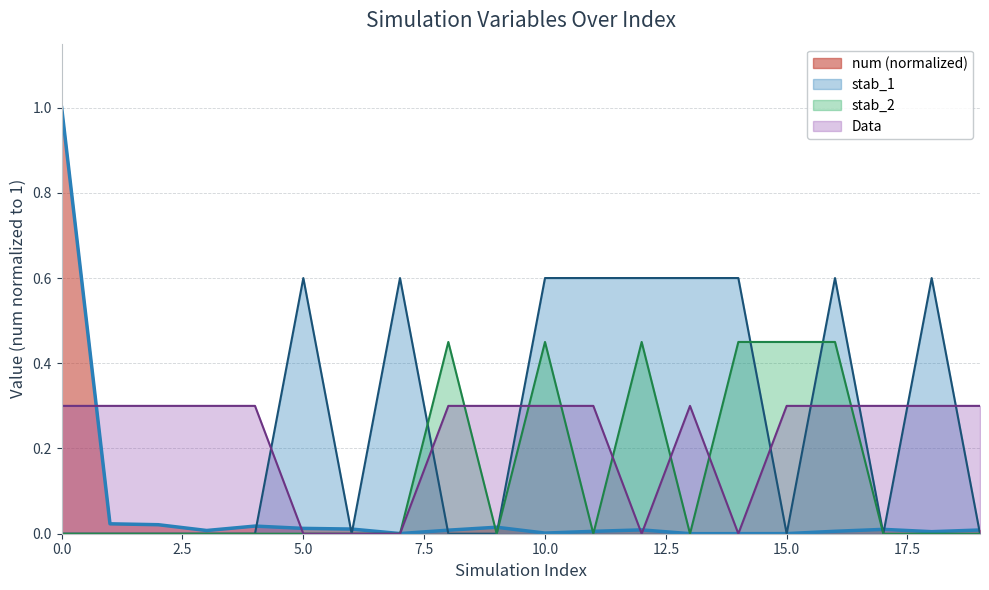

Which category has the highest value in the stab_1 series?

5